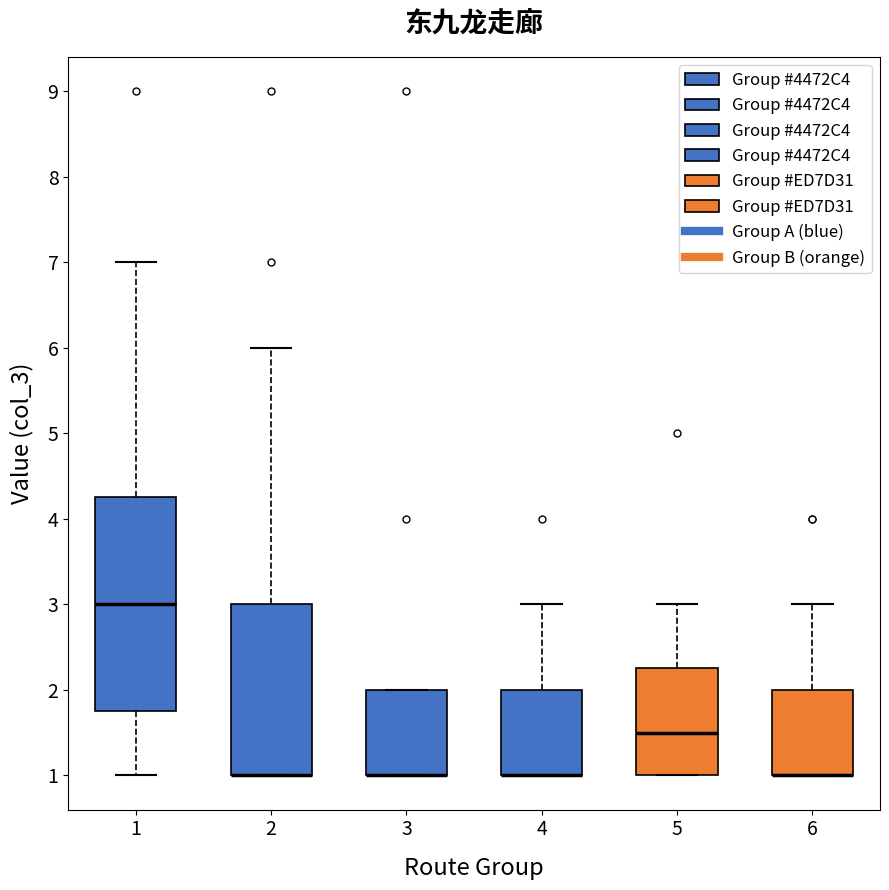

Reading left to right, read every box against the y-axis: the position of its median line, the range the box covers, and the ends of its whiskers. The values are not printed on the chart, so give them approximately, as read against the axis.

1: median 3.0, box 1.8 to 4.3, whiskers 1.0 to 7.0
2: median 1.0 (drawn on the box's lower edge), box 1.0 to 3.0, whiskers 1.0 to 6.0
3: median 1.0 (drawn on the box's lower edge), box 1.0 to 2.0, whiskers 1.0 to 2.0
4: median 1.0 (drawn on the box's lower edge), box 1.0 to 2.0, whiskers 1.0 to 3.0
5: median 1.5, box 1.0 to 2.3, whiskers 1.0 to 3.0
6: median 1.0 (drawn on the box's lower edge), box 1.0 to 2.0, whiskers 1.0 to 3.0